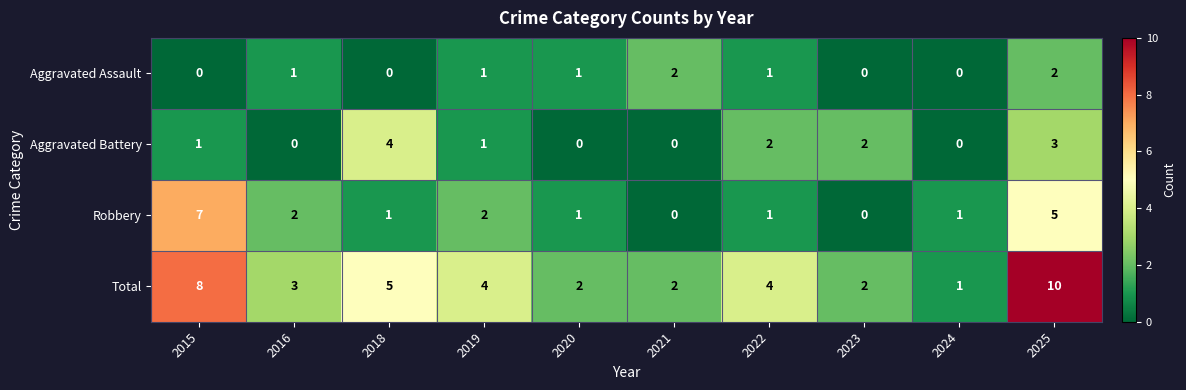

Rank the series by their maximum value, from highest to lowest.

Total, Robbery, Aggravated Battery, Aggravated Assault